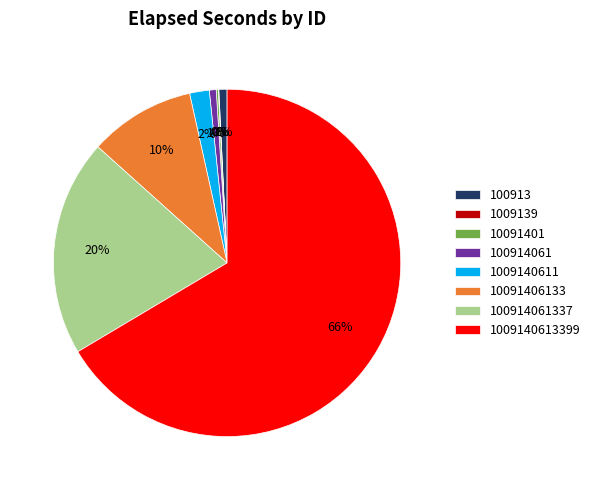

Is it true that 100914061337 is 20% of the pie?

True